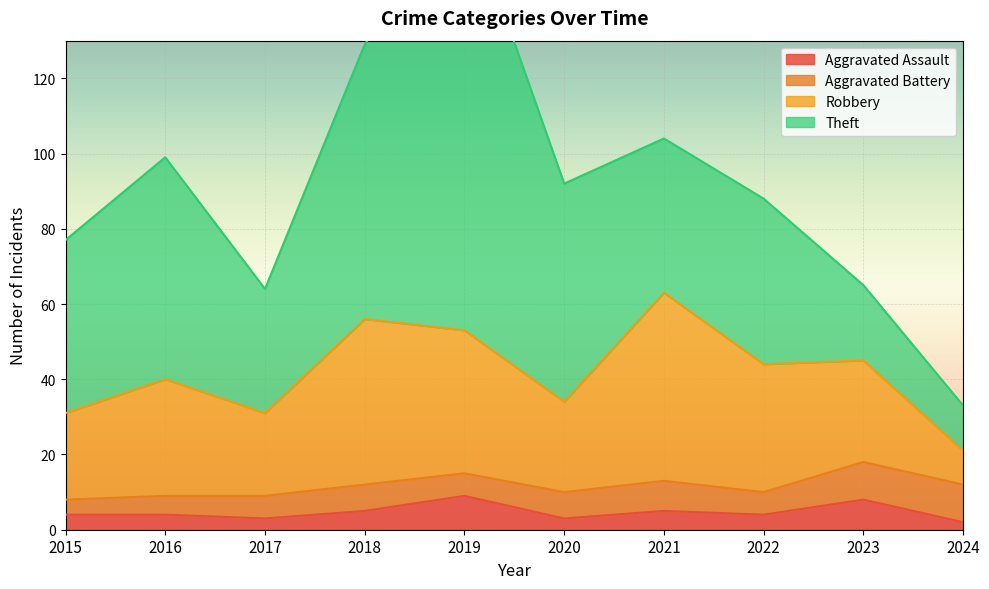

What is the highest value of the Robbery series?

50